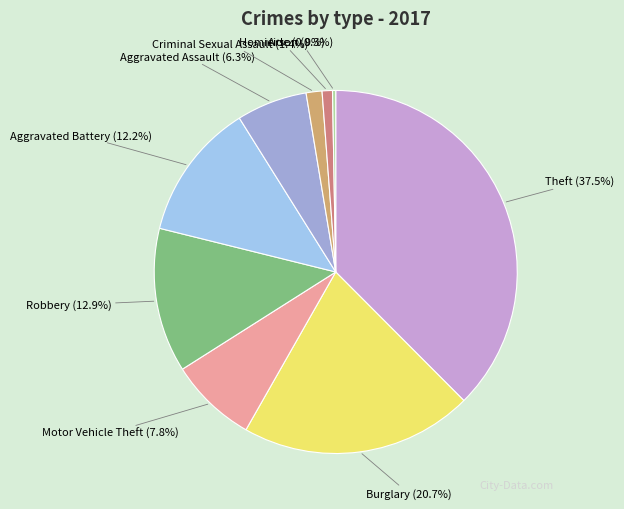

Is there any slice that represents more than half of the pie?

No